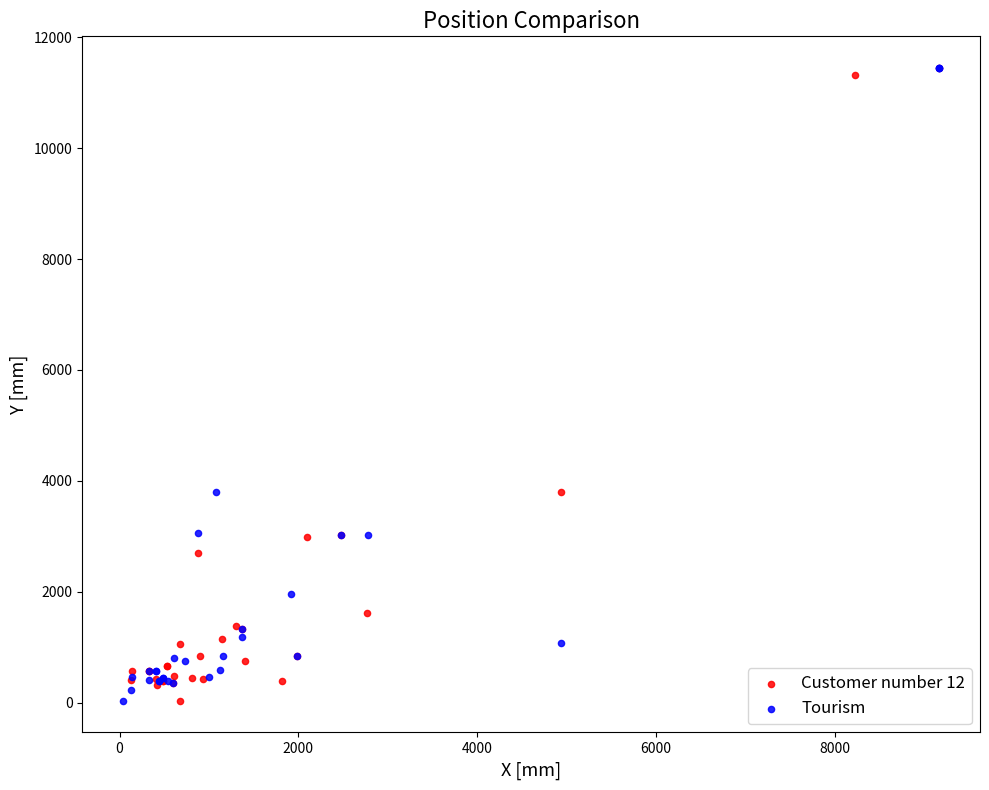

What are all the series names shown in the legend?

Customer number 12, Tourism